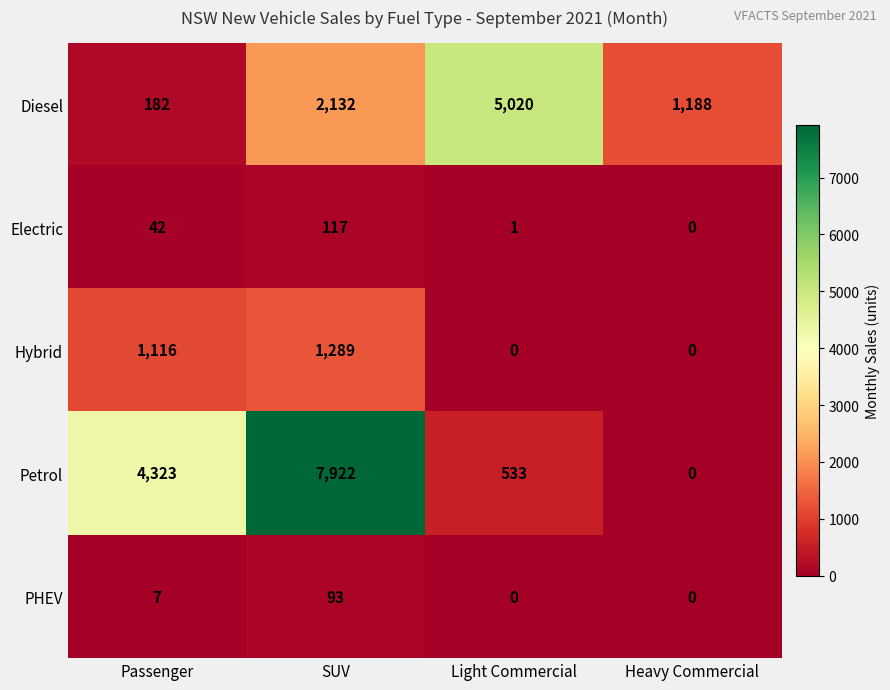

What is the spread (max minus min) of values at Heavy Commercial?

1188